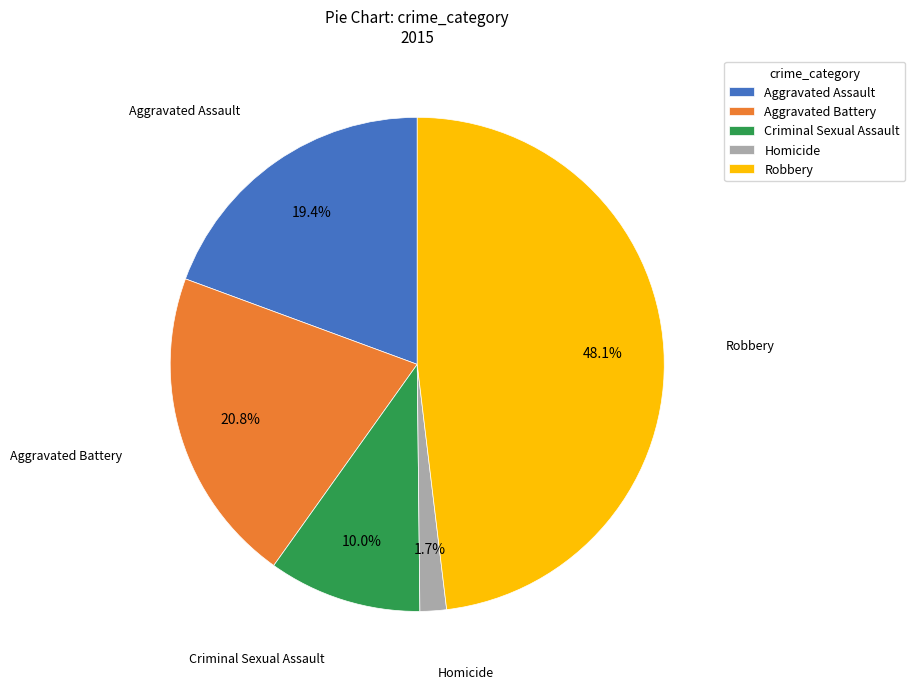

True or false: Aggravated Assault accounts for 19% of the total.

True